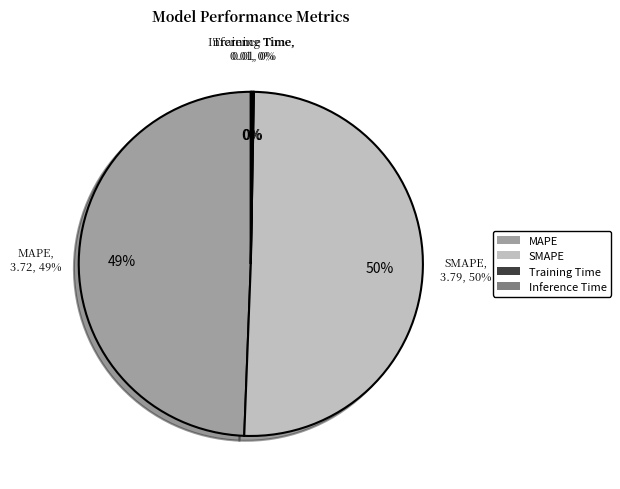

How much of the chart is everything except SMAPE?

49.7%